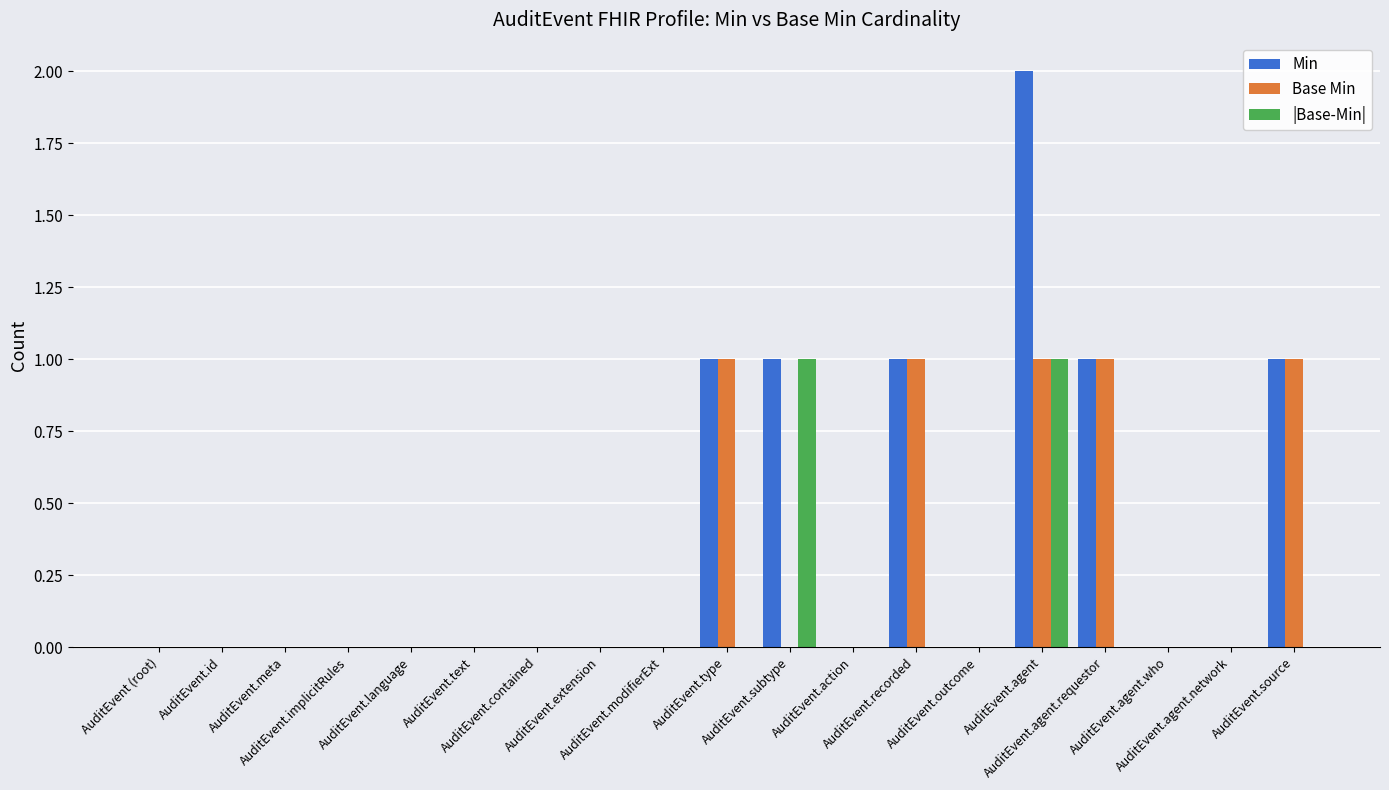

Which series has the largest total across all categories?

Min